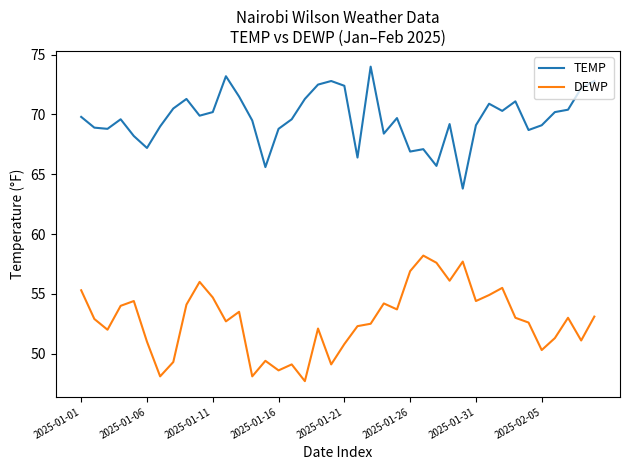

True or false: DEWP and TEMP cross at least once.

False